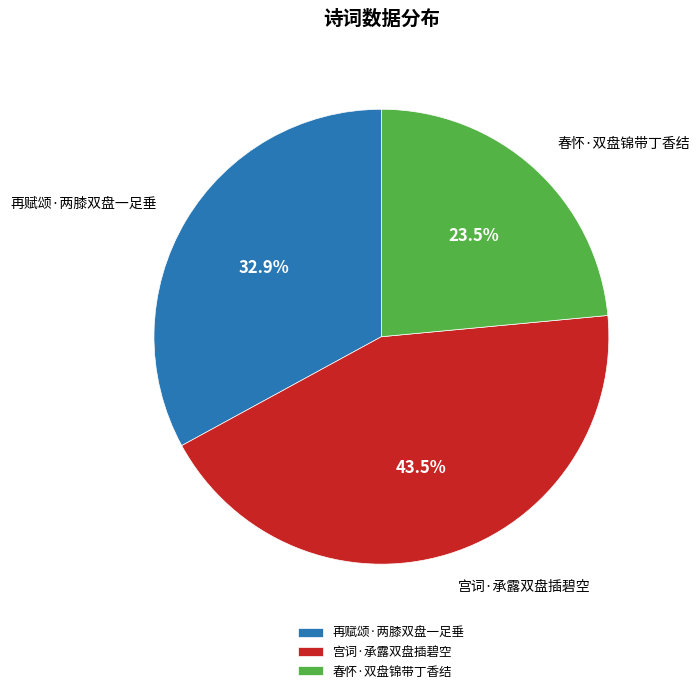

Is it true that 再赋颂·两膝双盘一足垂 is 27% of the pie?

False